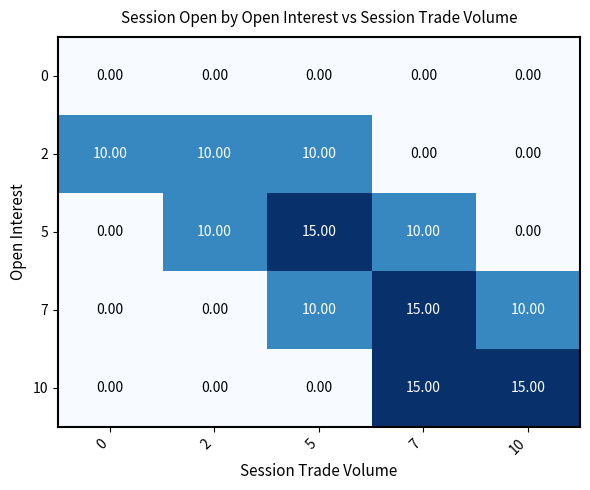

What is the total value across all series at 0?

10